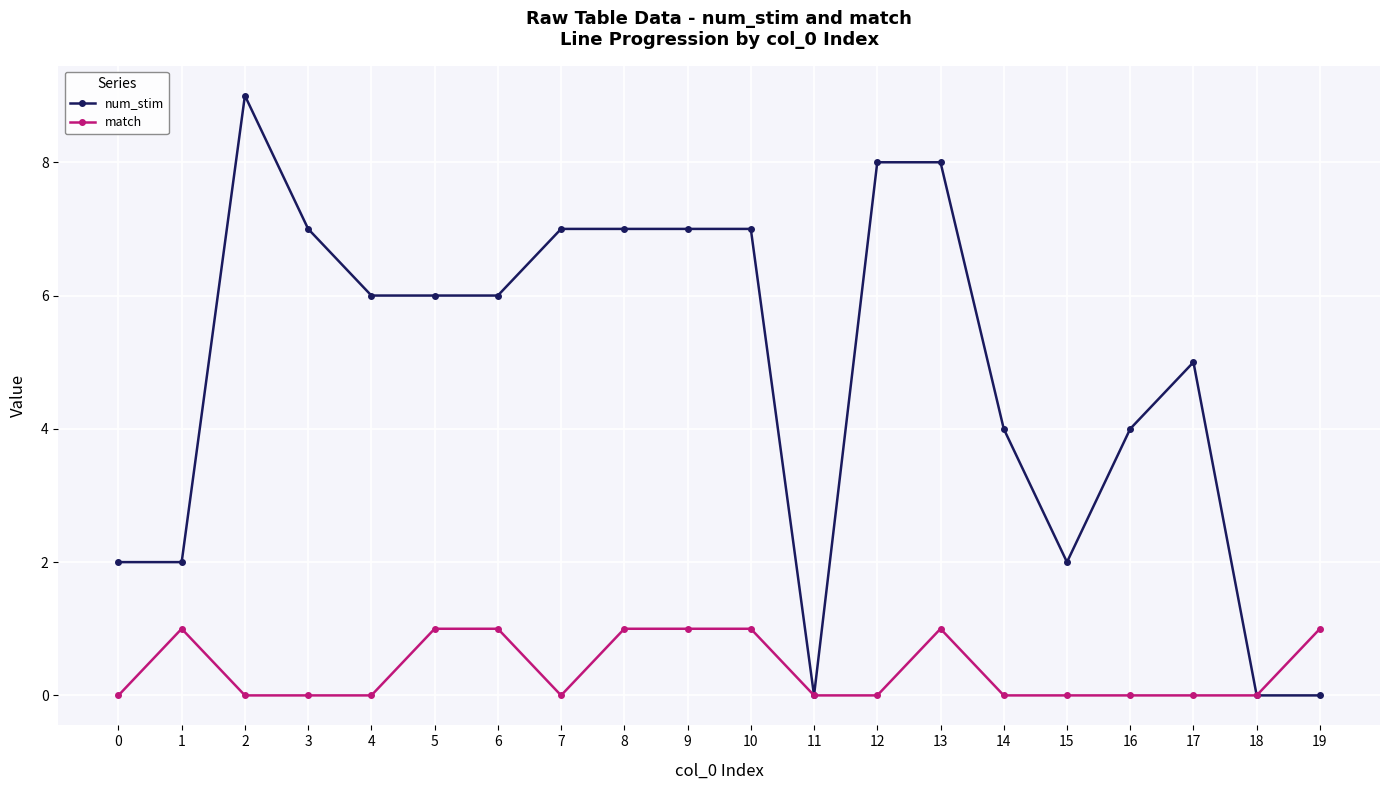

What is the maximum value shown in the chart?

9